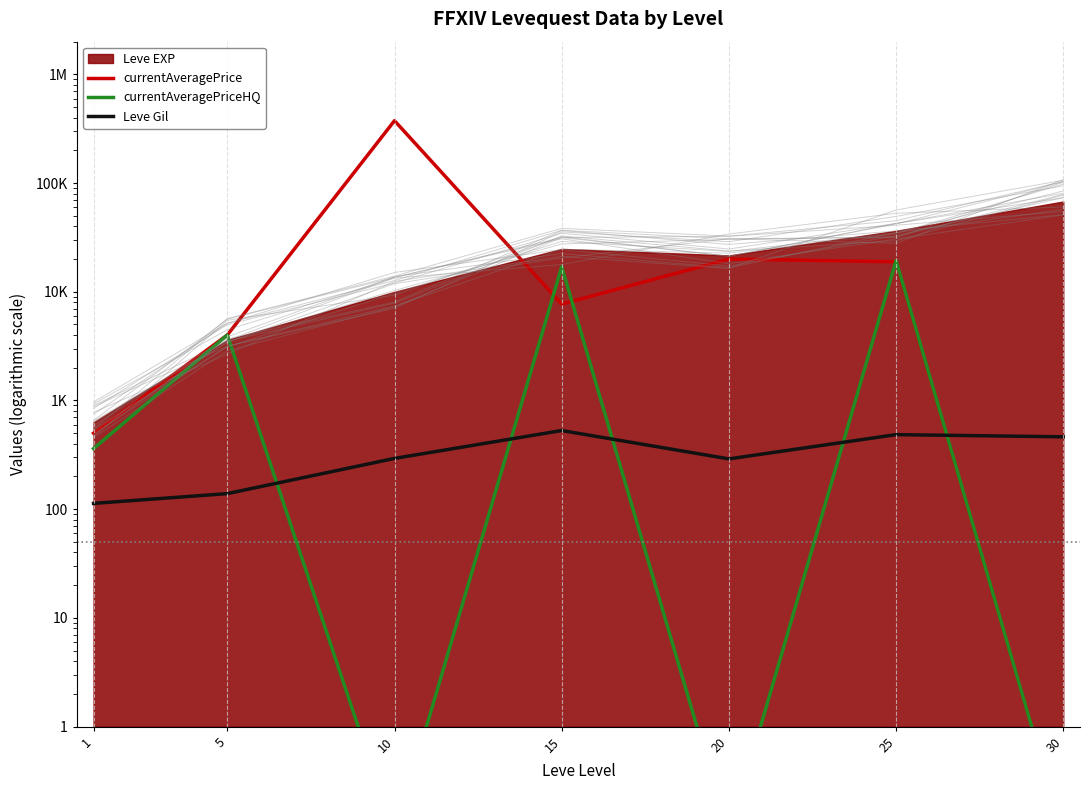

What is the lowest value of the currentAveragePriceHQ series?

0.1